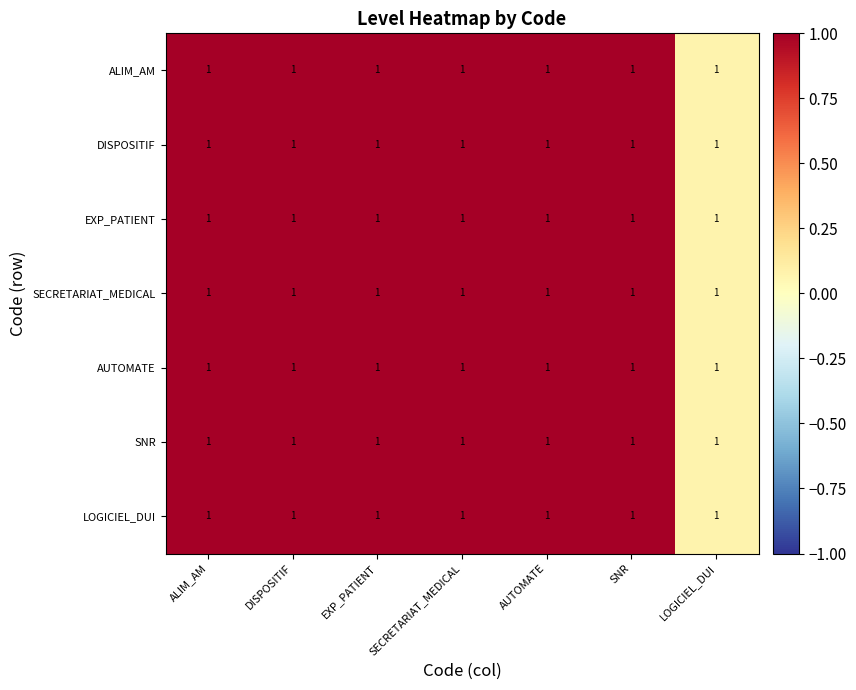

Reading left to right, transcribe all the data shown in this chart.

ALIM_AM: ALIM_AM=1.0	DISPOSITIF=1.0	EXP_PATIENT=1.0	SECRETARIAT_MEDICAL=1.0	AUTOMATE=1.0	SNR=1.0	LOGICIEL_DUI=1.0
DISPOSITIF: ALIM_AM=1.0	DISPOSITIF=1.0	EXP_PATIENT=1.0	SECRETARIAT_MEDICAL=1.0	AUTOMATE=1.0	SNR=1.0	LOGICIEL_DUI=1.0
EXP_PATIENT: ALIM_AM=1.0	DISPOSITIF=1.0	EXP_PATIENT=1.0	SECRETARIAT_MEDICAL=1.0	AUTOMATE=1.0	SNR=1.0	LOGICIEL_DUI=1.0
SECRETARIAT_MEDICAL: ALIM_AM=1.0	DISPOSITIF=1.0	EXP_PATIENT=1.0	SECRETARIAT_MEDICAL=1.0	AUTOMATE=1.0	SNR=1.0	LOGICIEL_DUI=1.0
AUTOMATE: ALIM_AM=1.0	DISPOSITIF=1.0	EXP_PATIENT=1.0	SECRETARIAT_MEDICAL=1.0	AUTOMATE=1.0	SNR=1.0	LOGICIEL_DUI=1.0
SNR: ALIM_AM=1.0	DISPOSITIF=1.0	EXP_PATIENT=1.0	SECRETARIAT_MEDICAL=1.0	AUTOMATE=1.0	SNR=1.0	LOGICIEL_DUI=1.0
LOGICIEL_DUI: ALIM_AM=1.0	DISPOSITIF=1.0	EXP_PATIENT=1.0	SECRETARIAT_MEDICAL=1.0	AUTOMATE=1.0	SNR=1.0	LOGICIEL_DUI=1.0